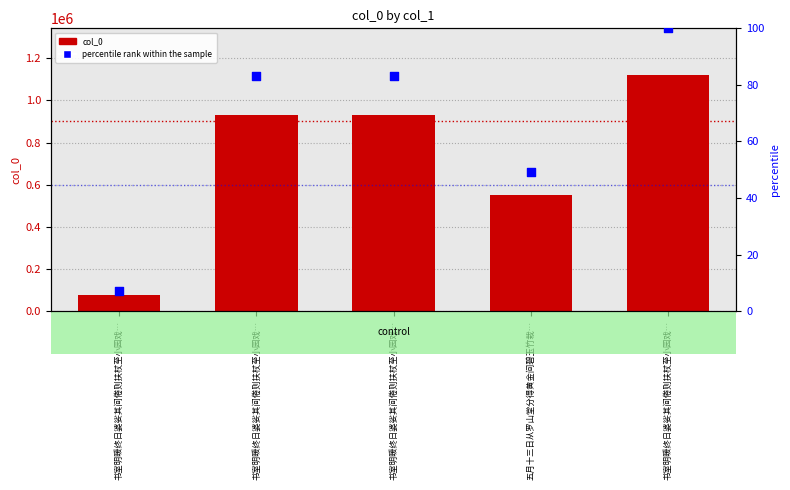

Which series has the largest total across all categories?

col_0